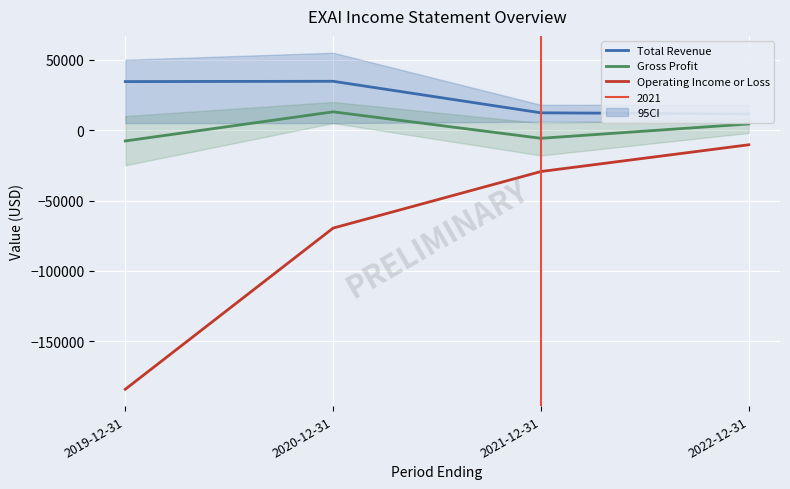

At which category is the sum across all series the highest?

2022-12-31